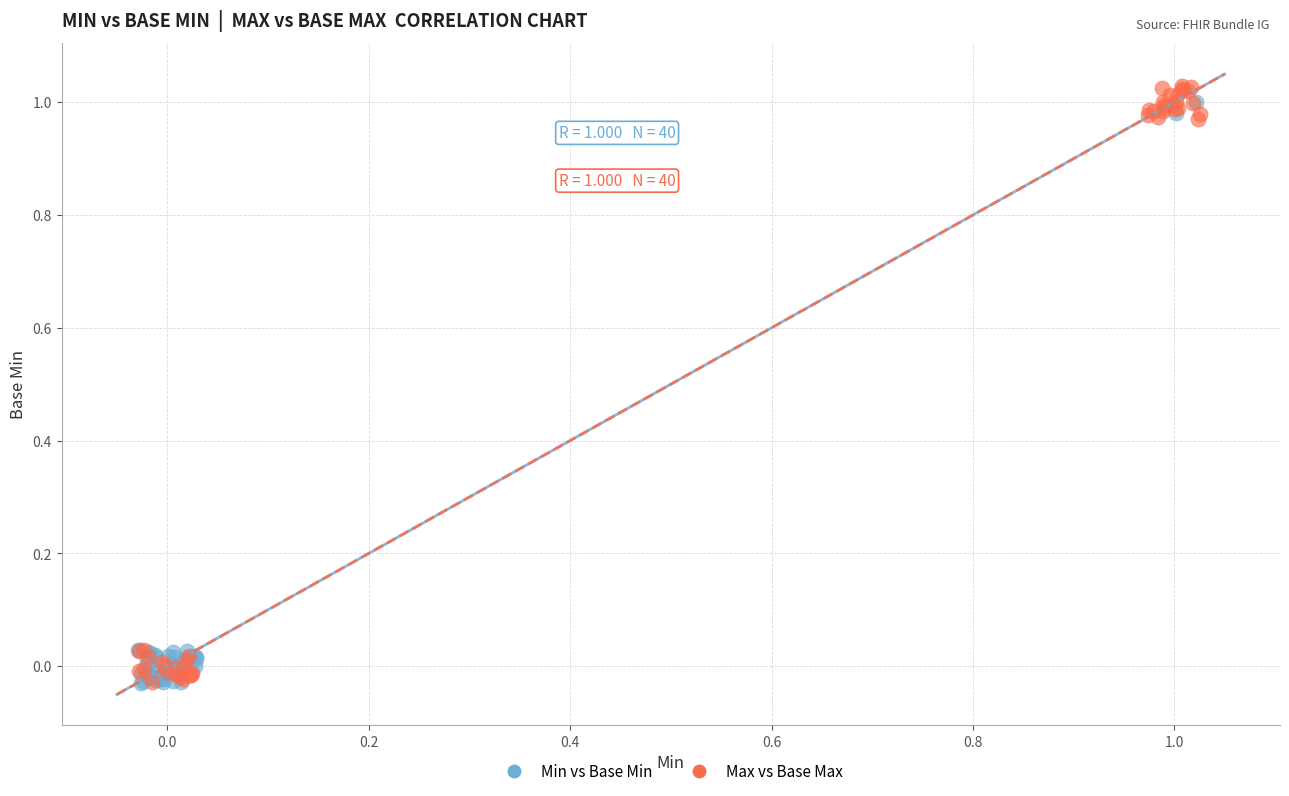

Which series has the widest spread of Y values?

Max vs Base Max